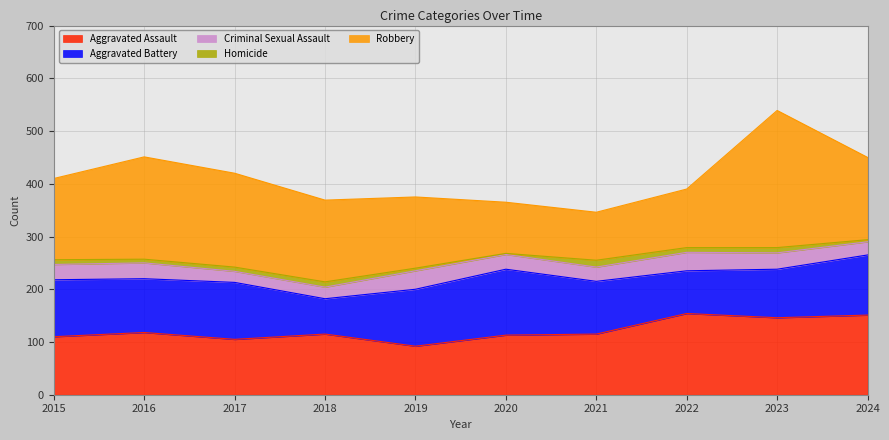

What is the difference between the maximum and second lowest values in the Aggravated Battery series?

44